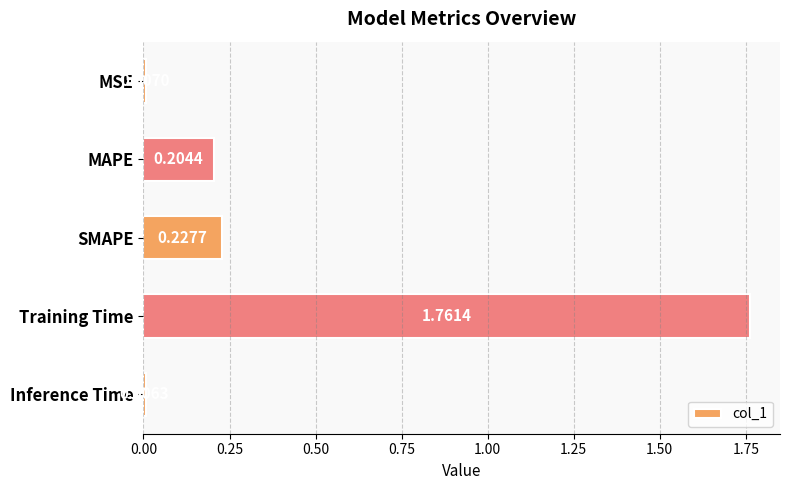

What is the label of the 4th bar from the bottom?

MAPE